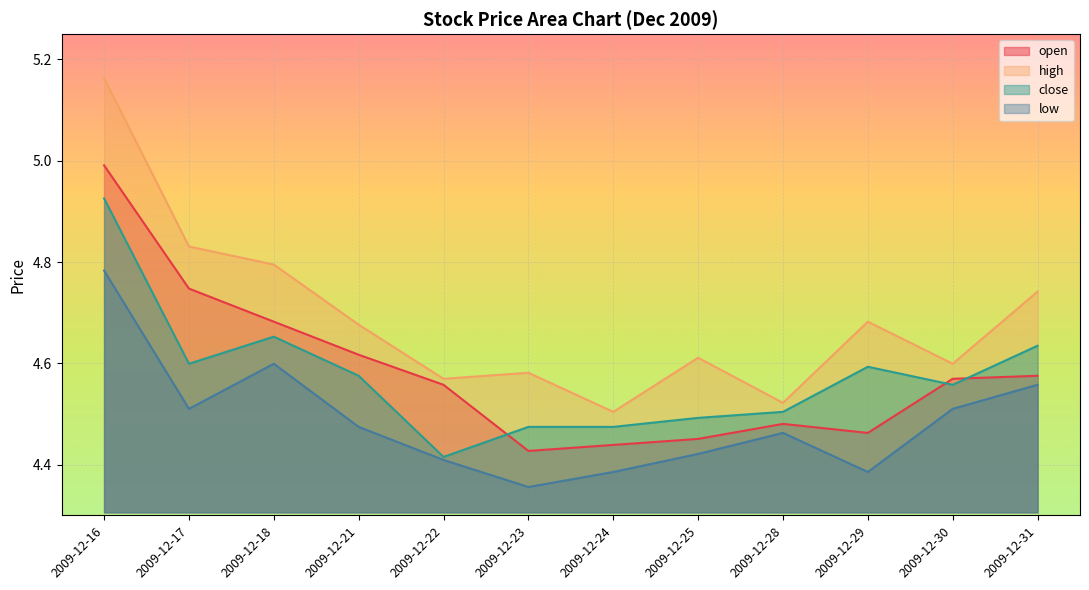

The high series shows 4.7 at 2009-12-29. True or false?

True